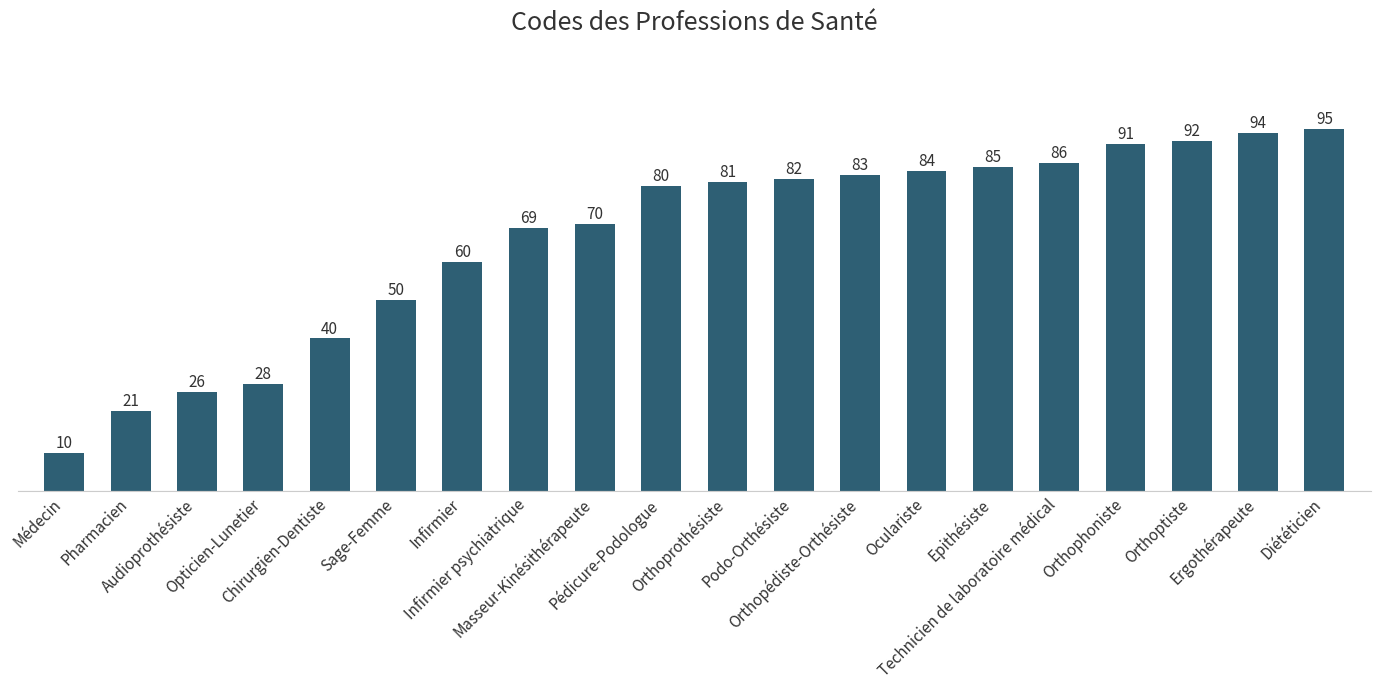

True or false: the data shows 82 at Podo-Orthésiste.

True